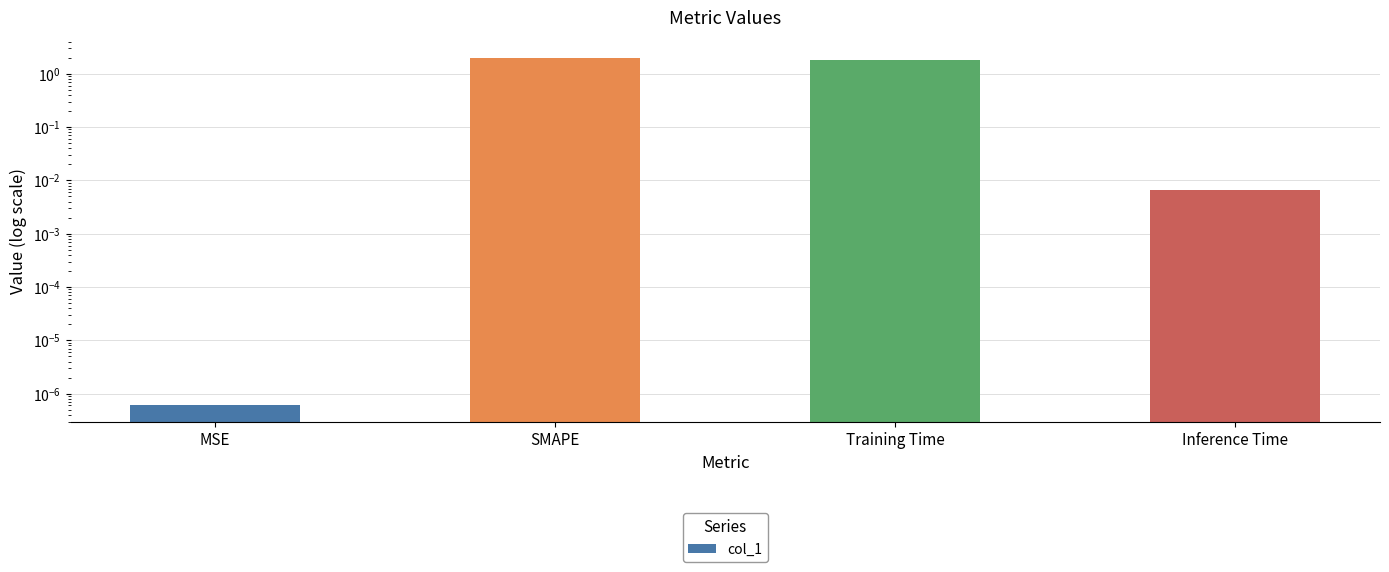

What is the greatest value displayed?

2.0